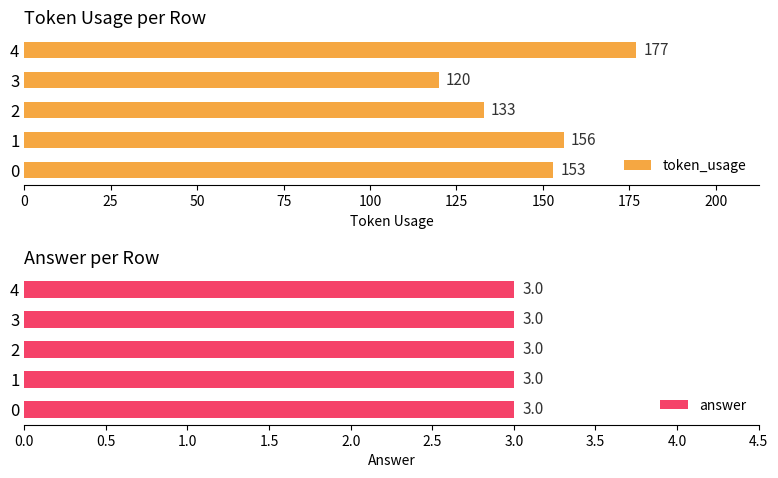

How many groups of bars are there?

5